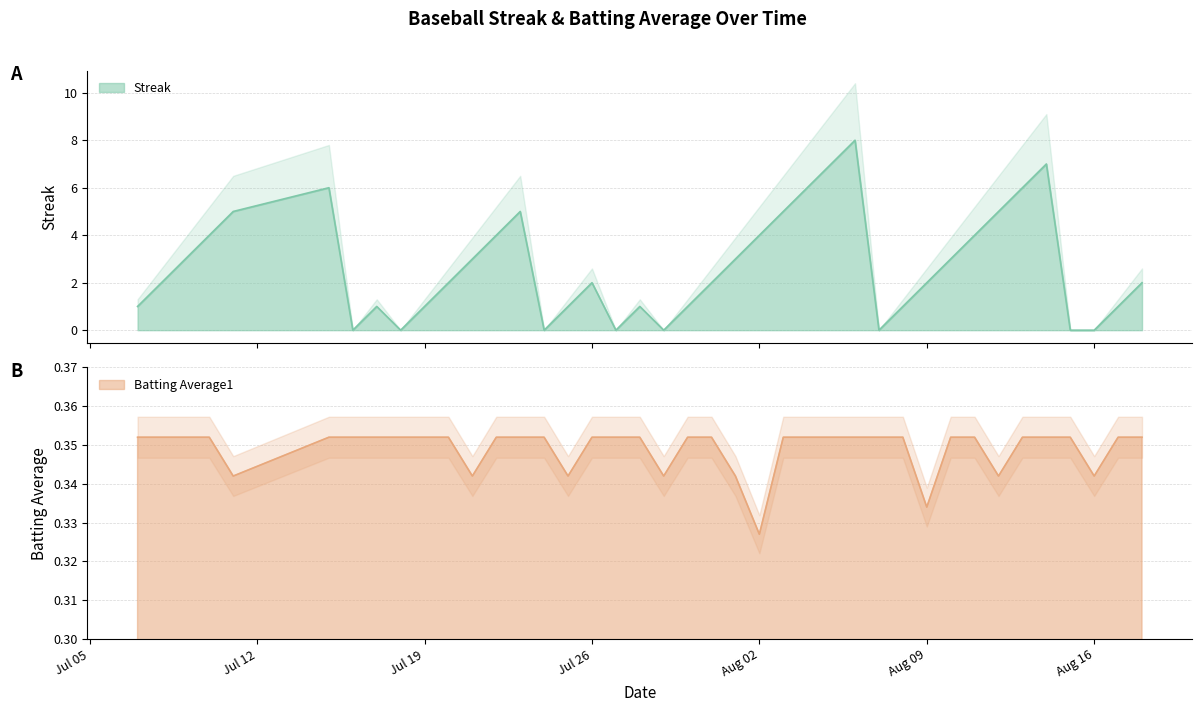

Rank the series by their average value, from lowest to highest.

Batting Average1, Streak